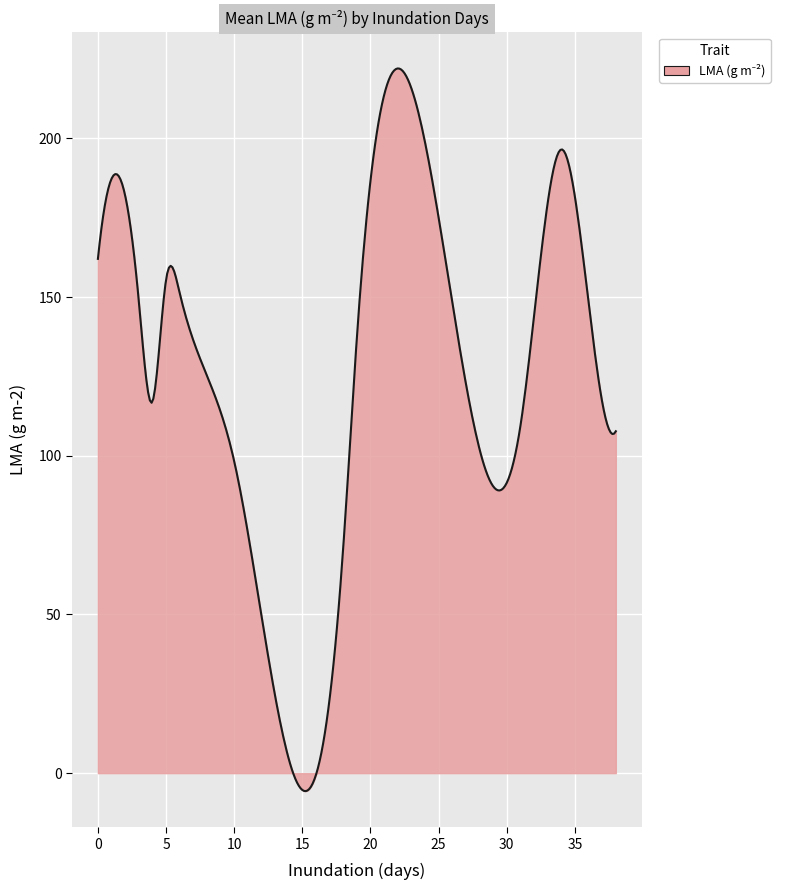

What is the difference between the maximum and minimum values?

227.7